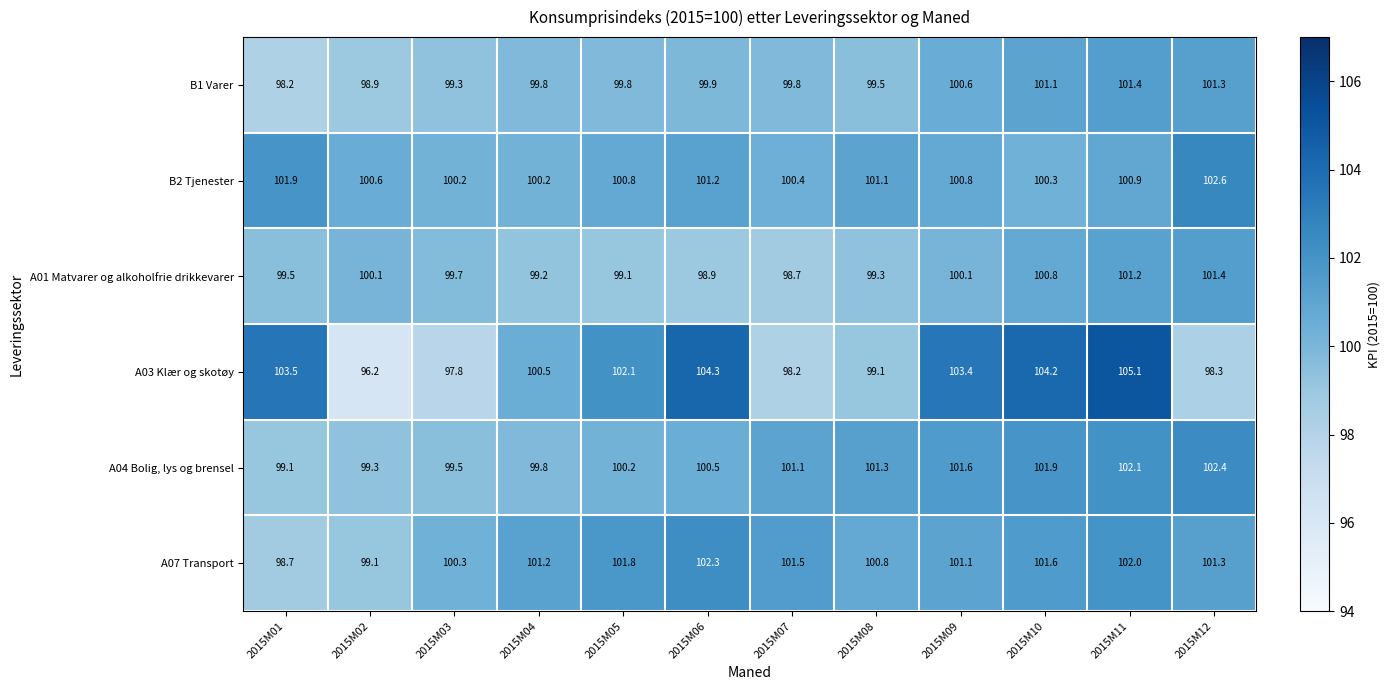

At which category is the sum across all series the highest?

2015M11